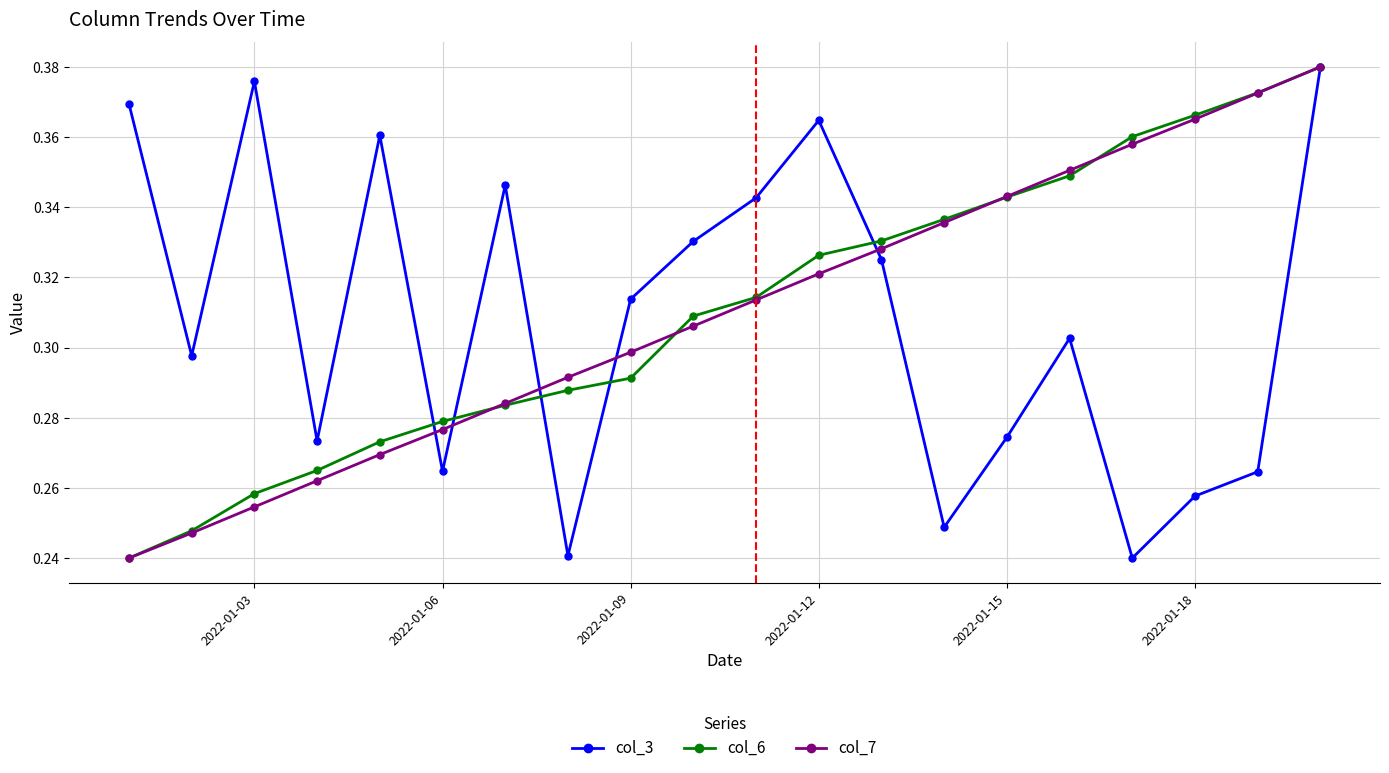

At how many categories does at least one series exceed 0?

20